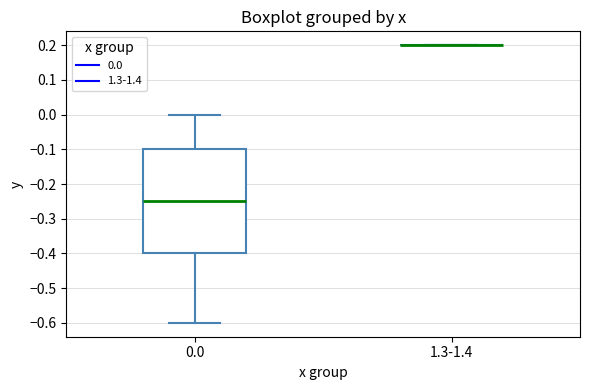

Reading left to right, read every box against the y-axis: the position of its median line, the range the box covers, and the ends of its whiskers. The values are not printed on the chart, so give them approximately, as read against the axis.

0.0: median -0.25, box -0.40 to -0.10, whiskers -0.60 to 0.00
1.3-1.4: box collapsed to a line at 0.20, whiskers 0.20 to 0.20